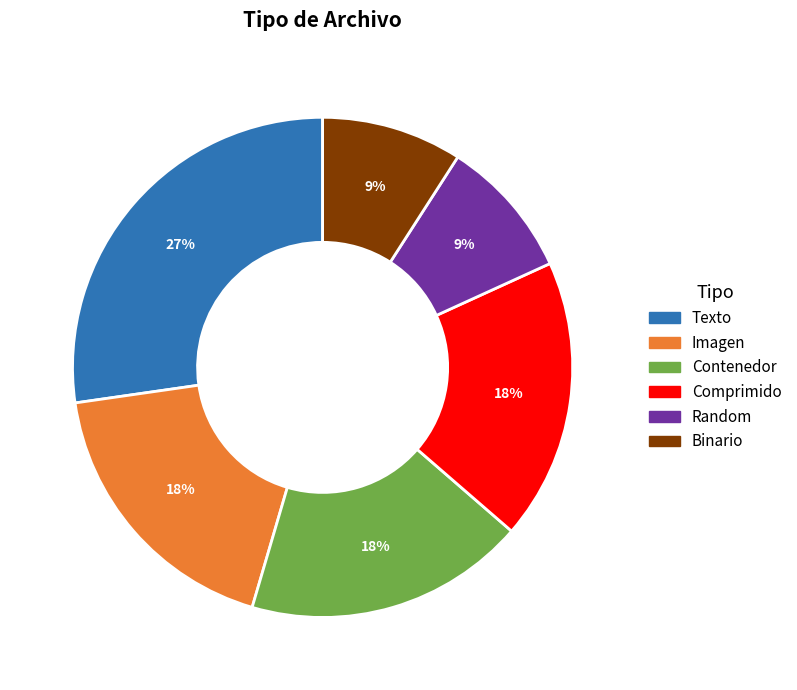

Count the number of slices in the pie.

6